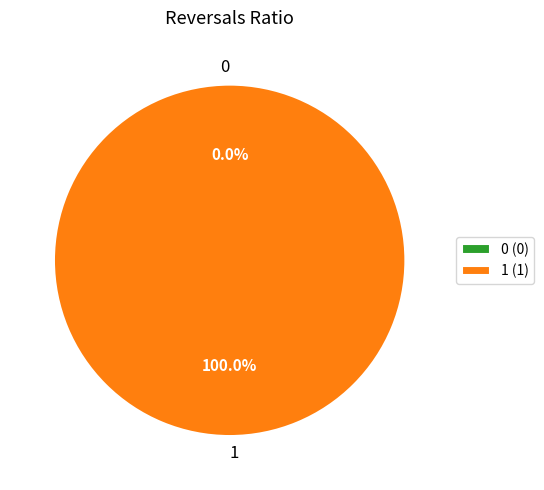

What is the change in value from 0 to 1?

+1